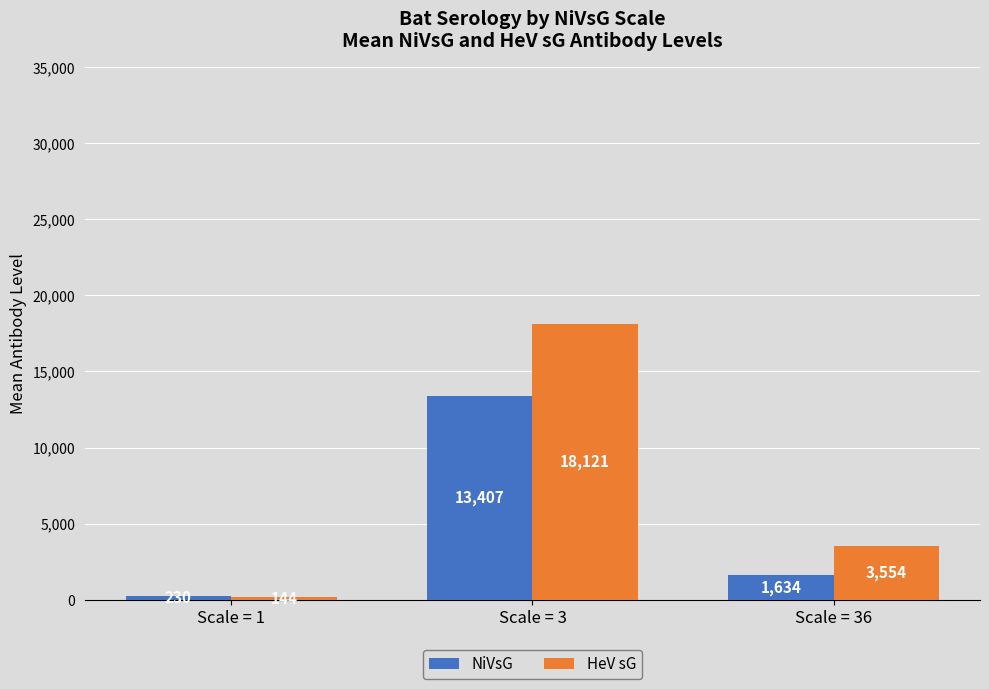

Which series has the largest total across all categories?

HeV sG